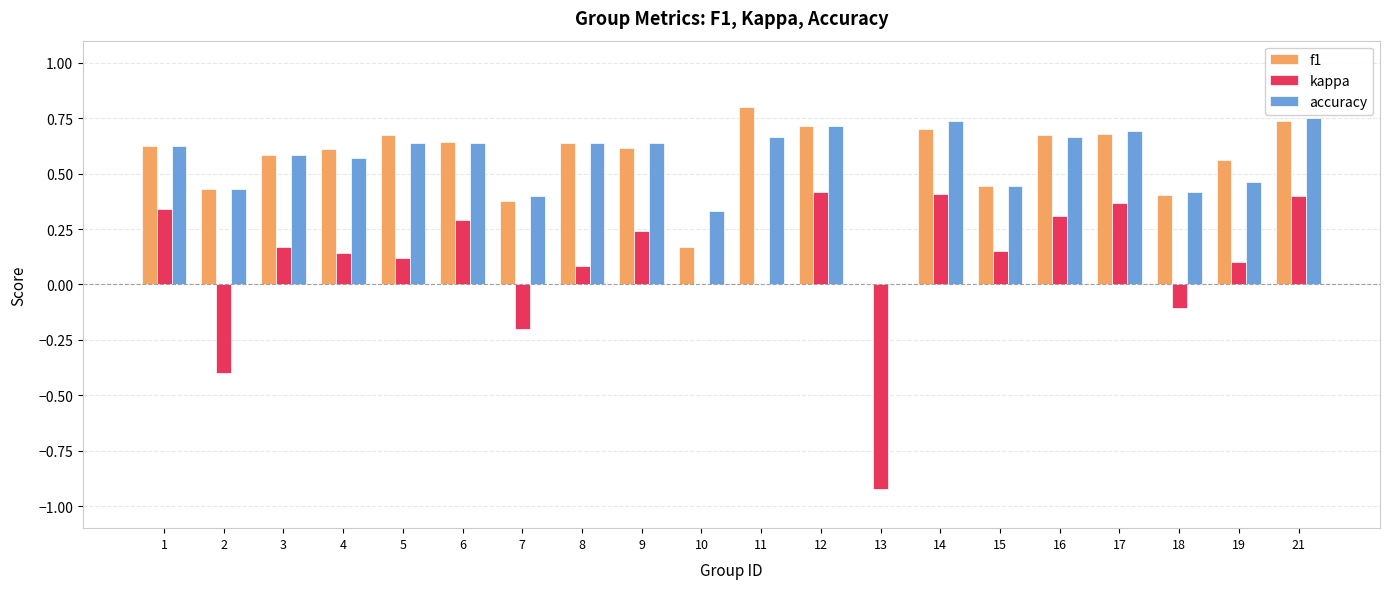

What is the sum of the accuracy values at 6 and 10?

1.0